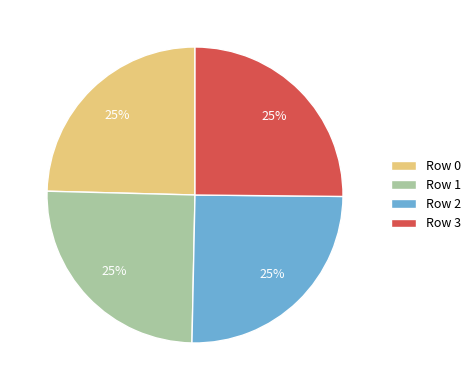

Approximately how many times larger is the value at Row 1 compared to Row 3?

1.0